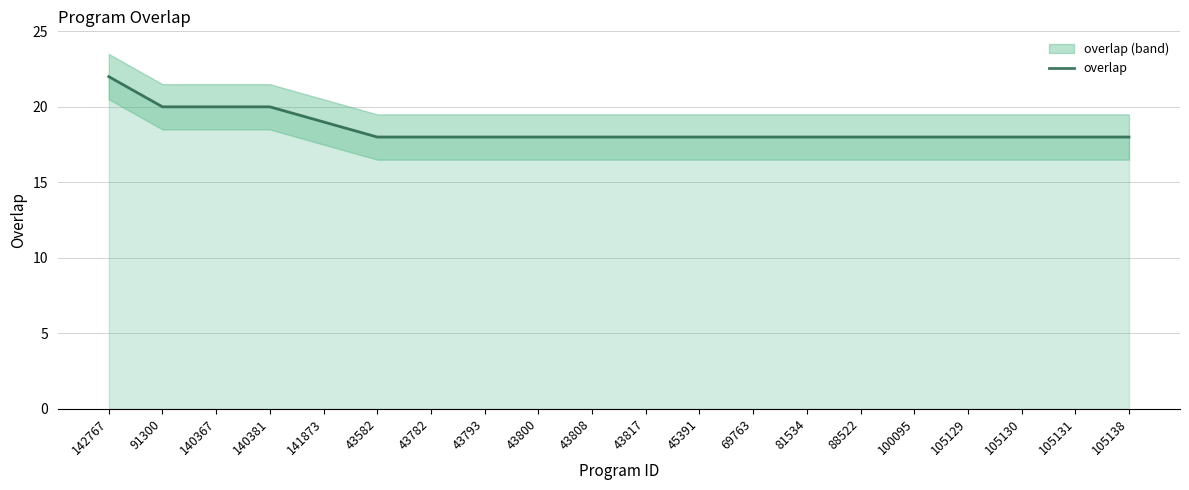

What is the change in value from 142767 to 43793?

-4